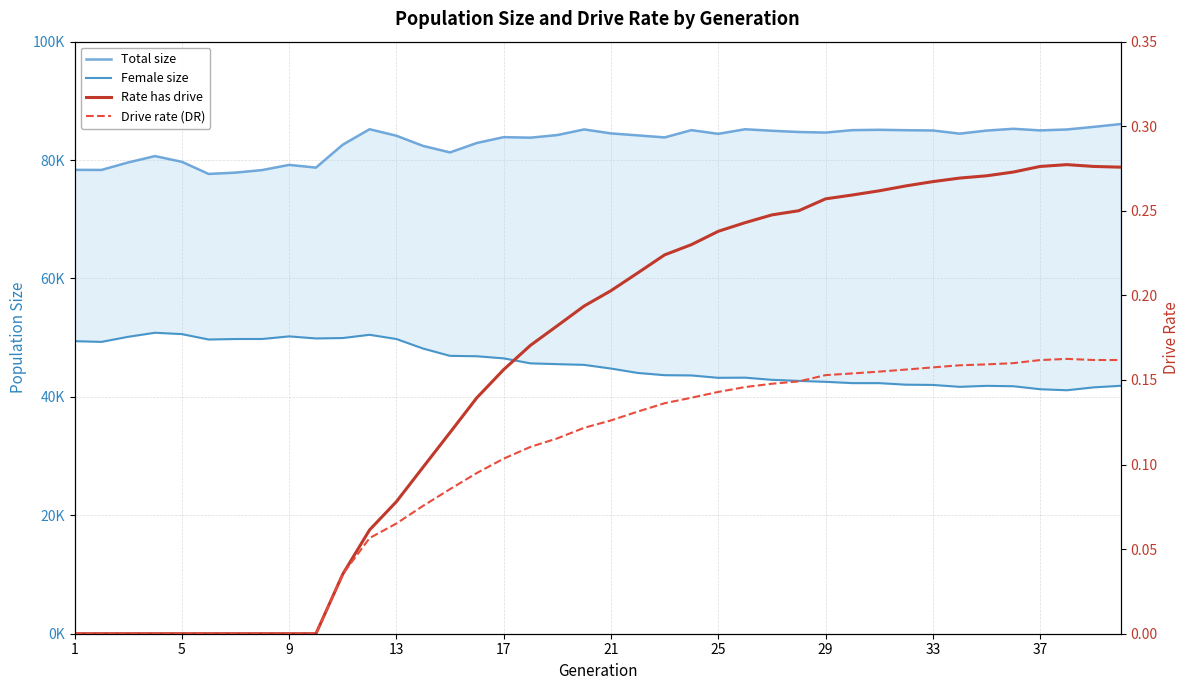

How many interior local valleys does the Female size series have?

6